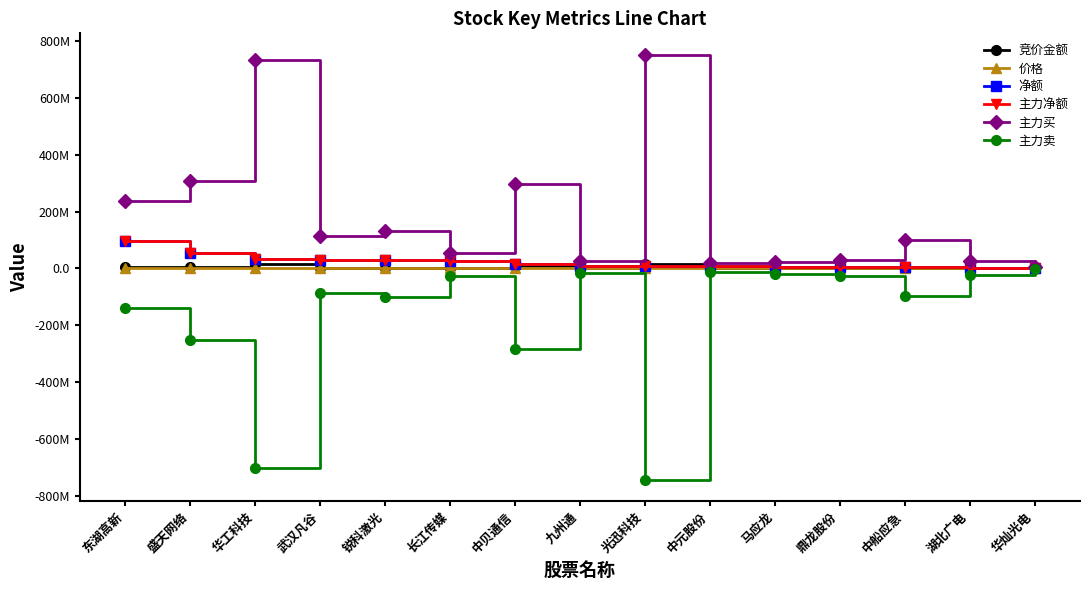

What is the value of the 竞价金额 point at the 15th from the left?

77826.0